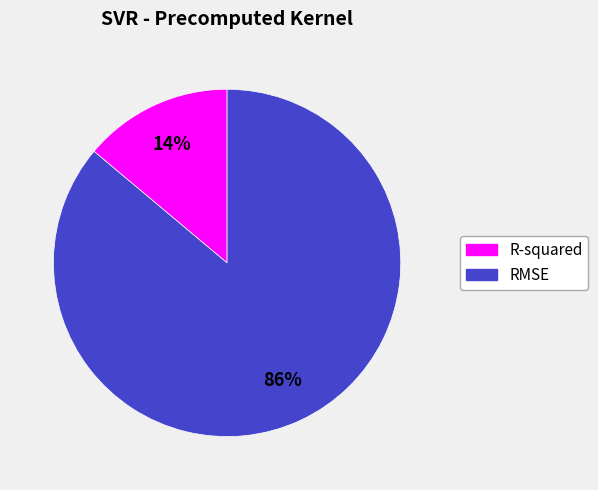

Combined, do RMSE and R-squared account for over 50%?

Yes